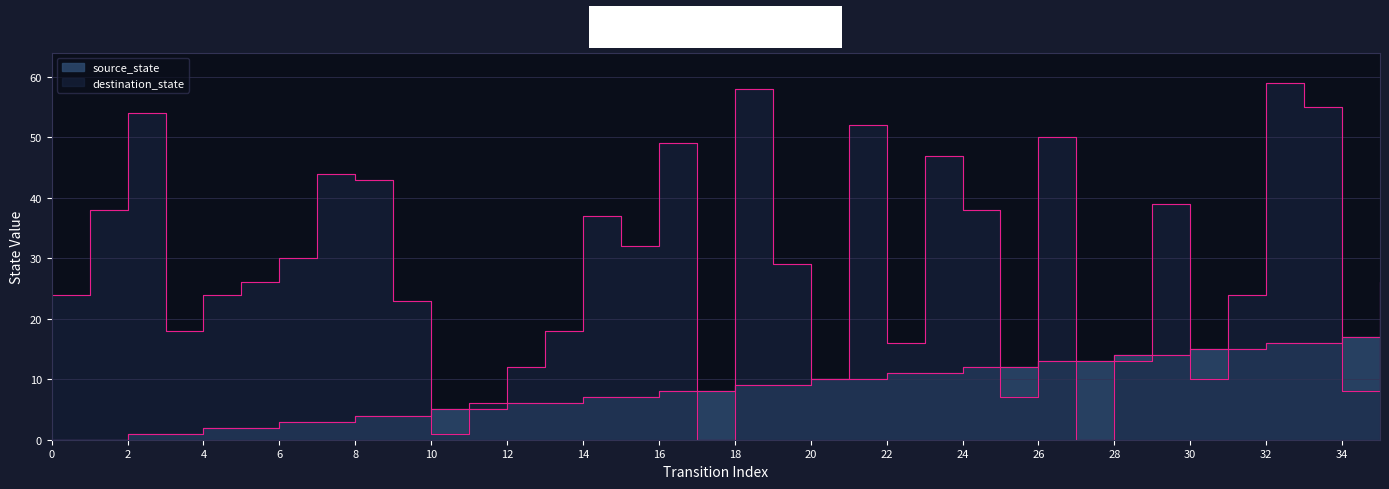

True or false: destination_state has a value of 18 at 13.

True